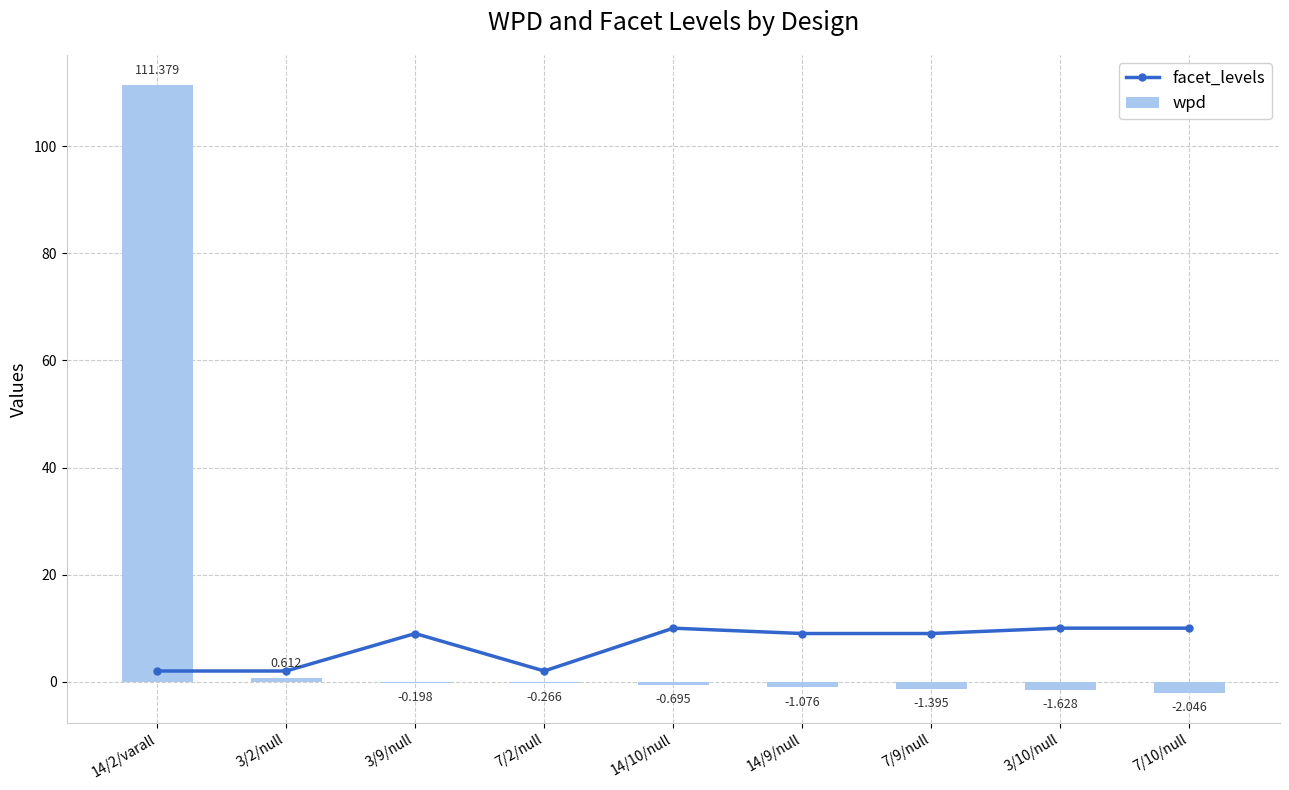

Is the value of facet_levels at 3/2/null greater than the value of wpd at 14/2/varall?

No